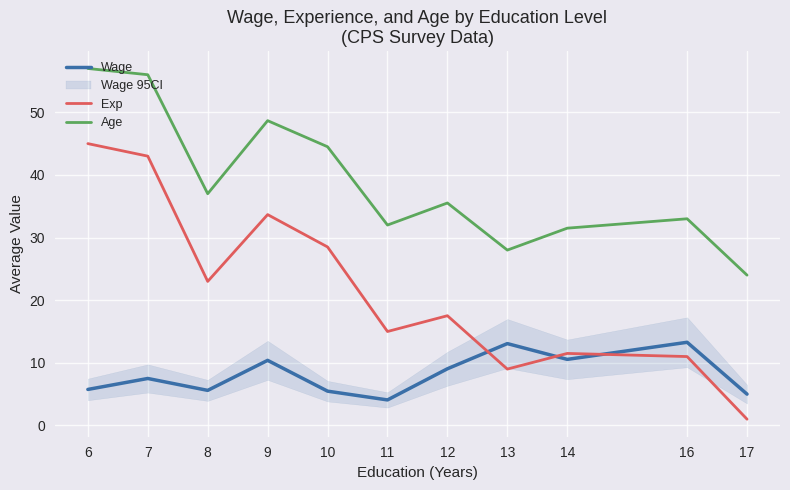

True or false: Age and Exp intersect in this chart.

False